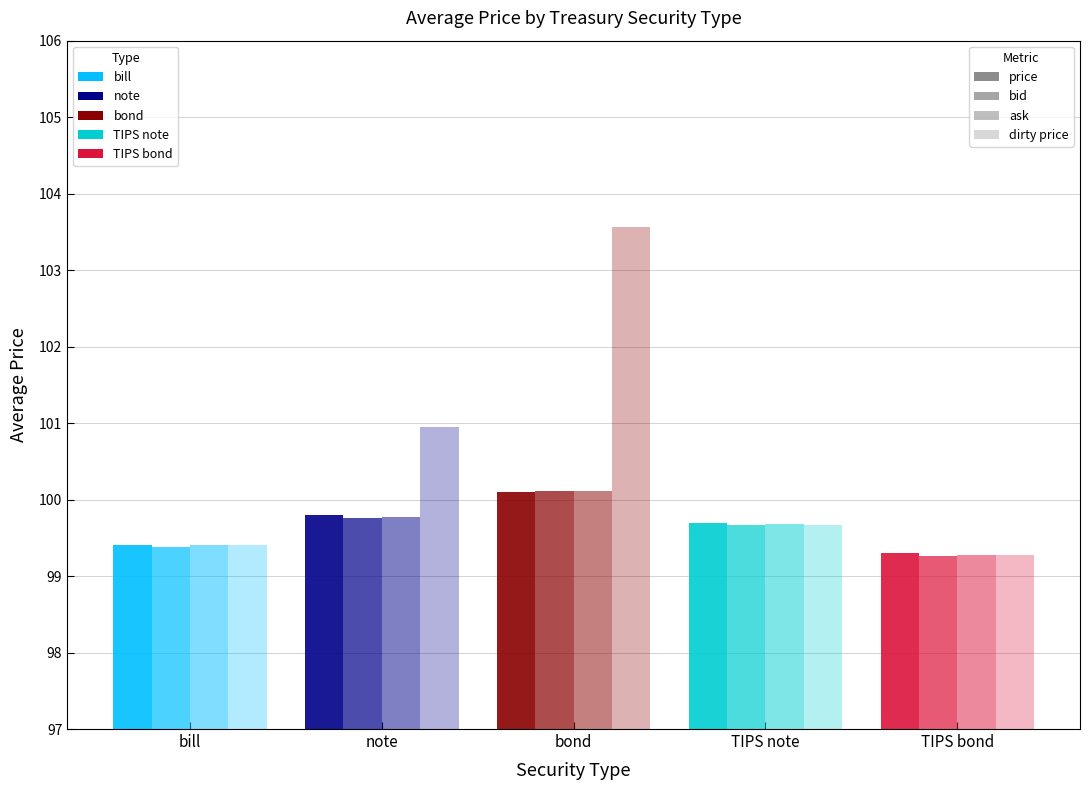

What position from the right is bond?

3